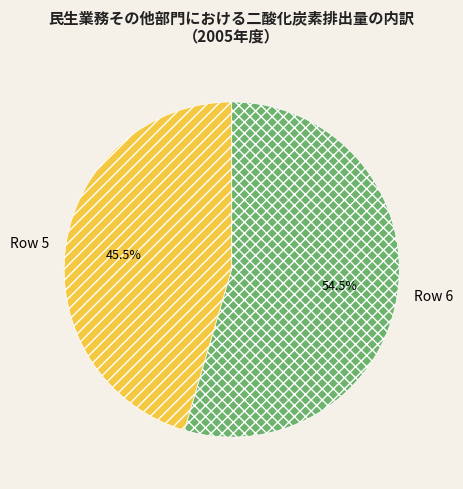

How much of the chart is everything except Row 5?

54.5%